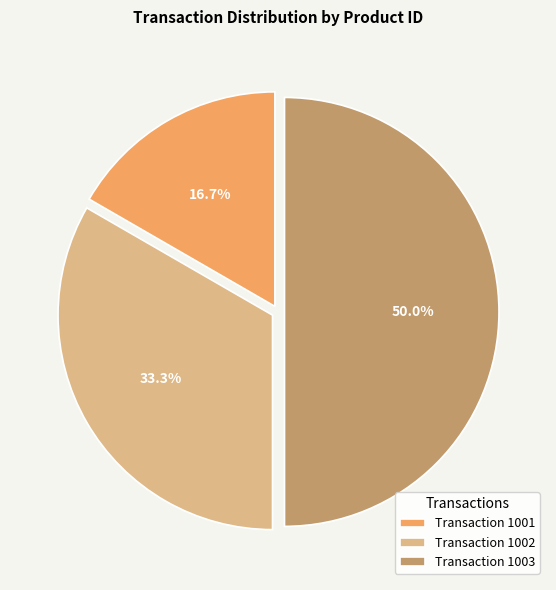

Which has a higher value, Transaction 1003 or Transaction 1001?

Transaction 1003